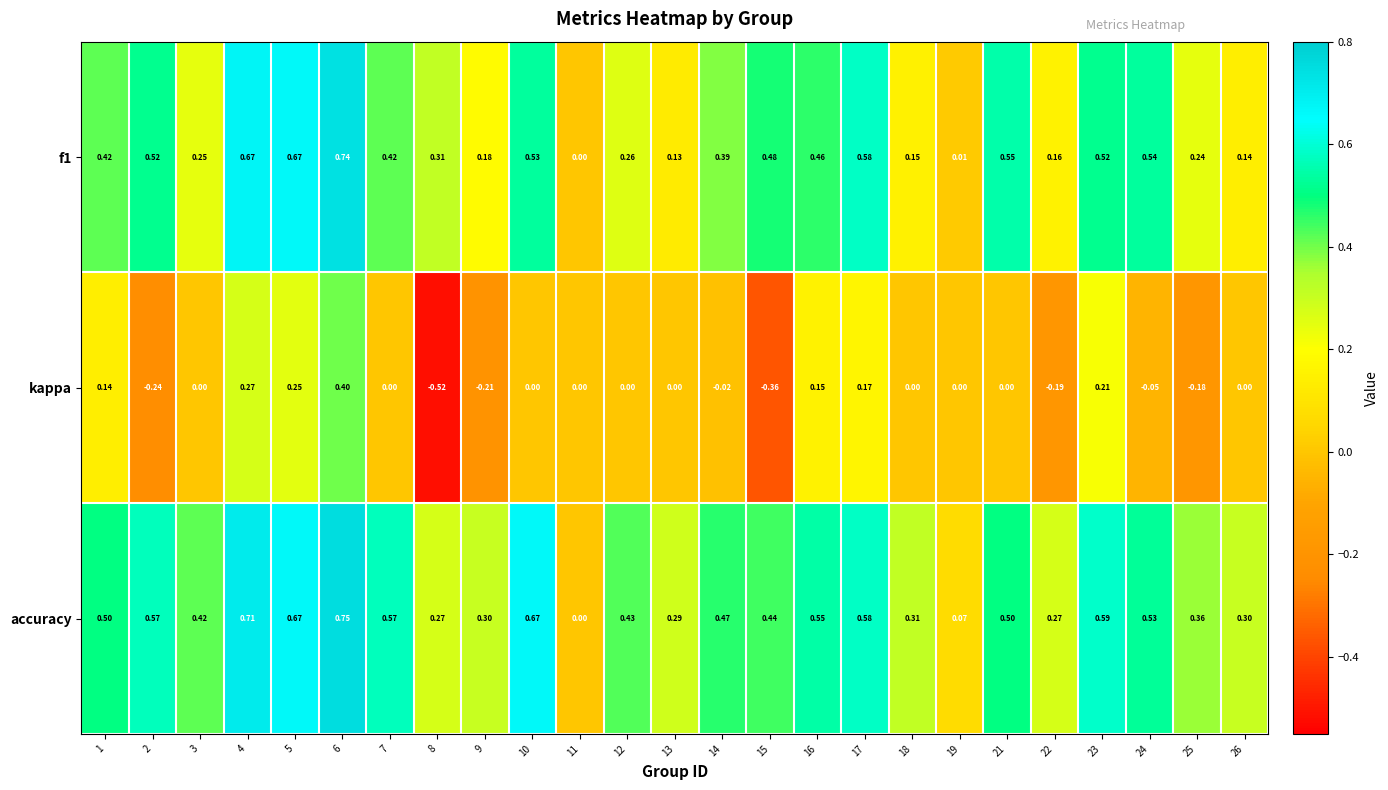

Rank the series by their average value, from highest to lowest.

accuracy, f1, kappa